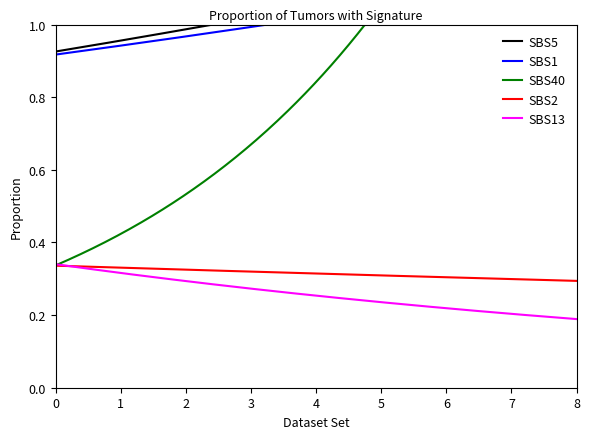

True or false: SBS1 and SBS2 intersect in this chart.

False